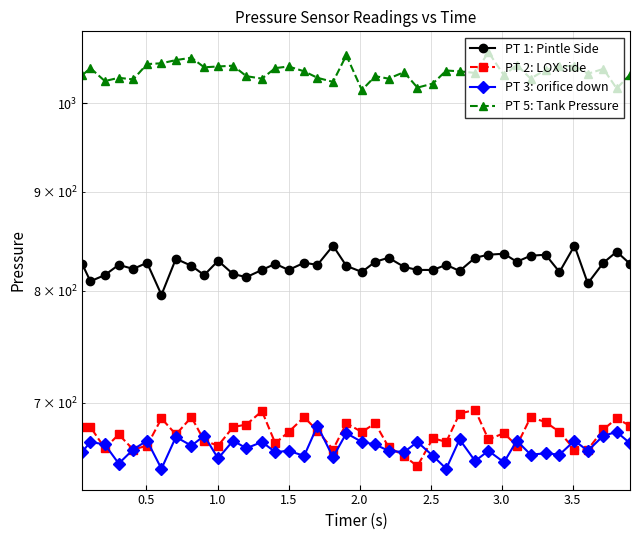

Reading right to left, what are all the values shown in this chart?

PT 1: Pintle Side: 826	838	827	807	844	818	835	834	828	836	835	832	819	825	820	820	823	832	828	818	824	844	825	827	820	826	820	813	816	829	815	824	831	796	827	821	825	815	809	826
PT 2: LOX side: 681	687	678	662	662	676	684	688	665	675	670	694	691	668	671	649	657	664	683	676	683	662	677	688	676	667	693	682	680	665	669	688	674	687	665	662	674	663	680	680
PT 3: orifice down: 667	676	673	661	669	658	659	658	669	652	661	653	670	647	657	668	660	661	666	668	675	656	681	657	661	660	668	663	669	655	673	665	672	647	669	662	651	666	668	660
PT 5: Tank Pressure: 1035	1018	1042	1036	1046	1045	1041	1030	1047	1034	1063	1037	1039	1040	1024	1019	1038	1030	1033	1016	1059	1026	1031	1039	1045	1043	1030	1033	1046	1045	1044	1056	1053	1049	1048	1029	1031	1027	1043	1034